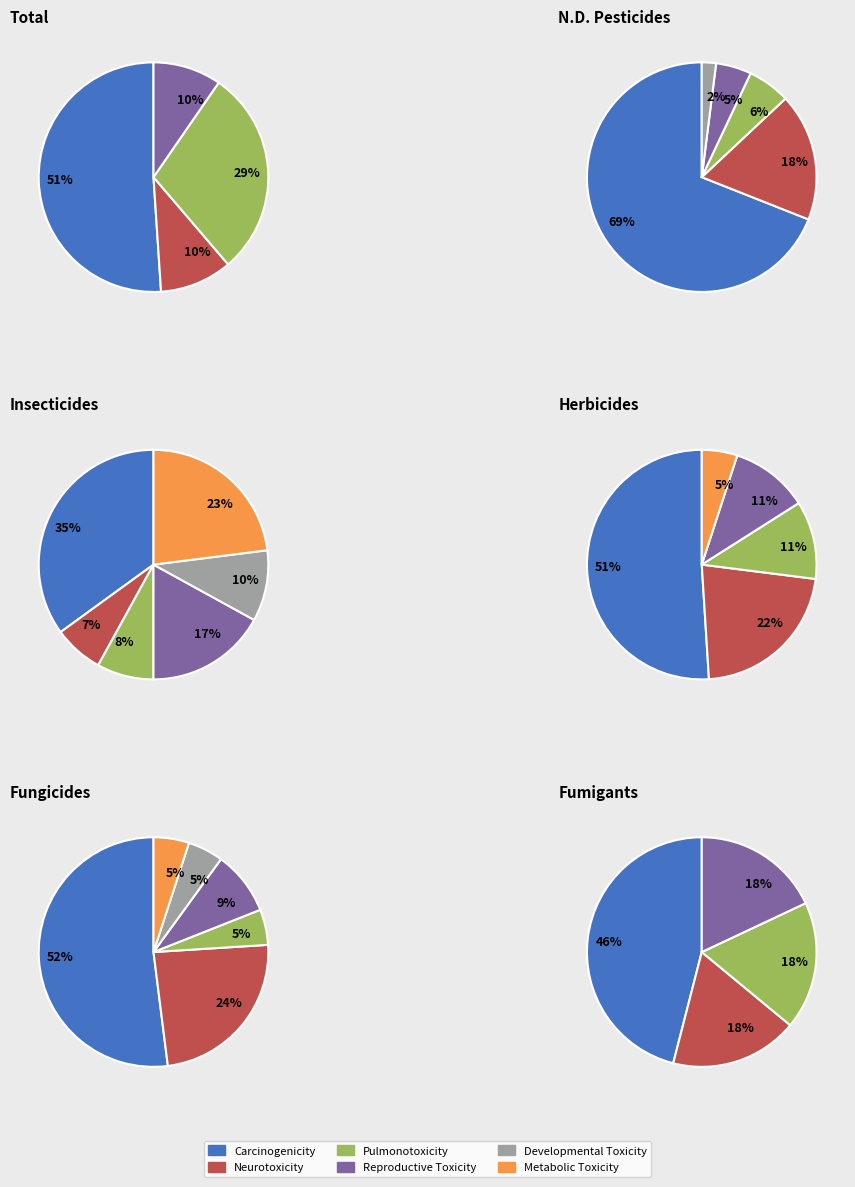

To the nearest percent, what is the average slice percentage?

25%